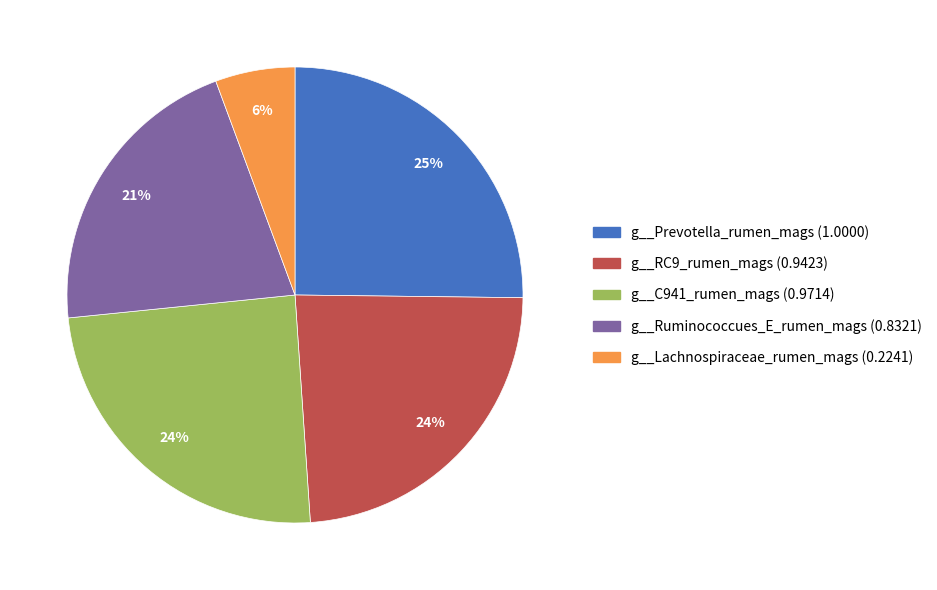

True or false: g__Lachnospiraceae_rumen_mags accounts for 6% of the total.

True